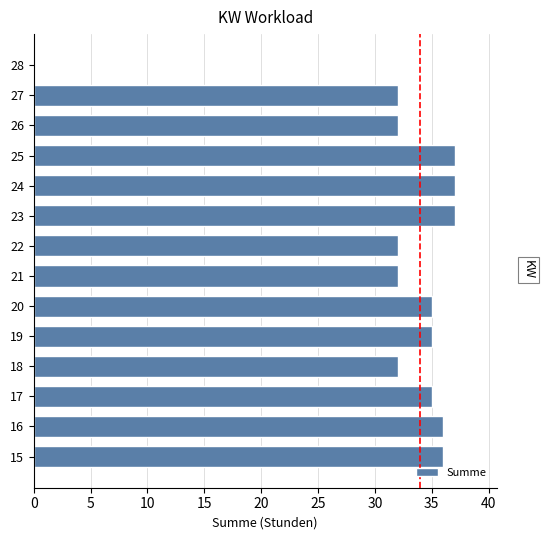

What is the maximum value shown in the chart?

37